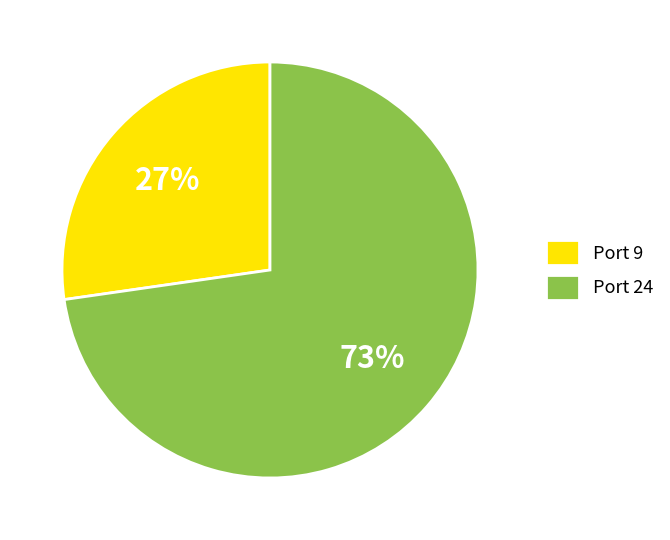

To the nearest percent, what portion does Port 9 represent?

27%